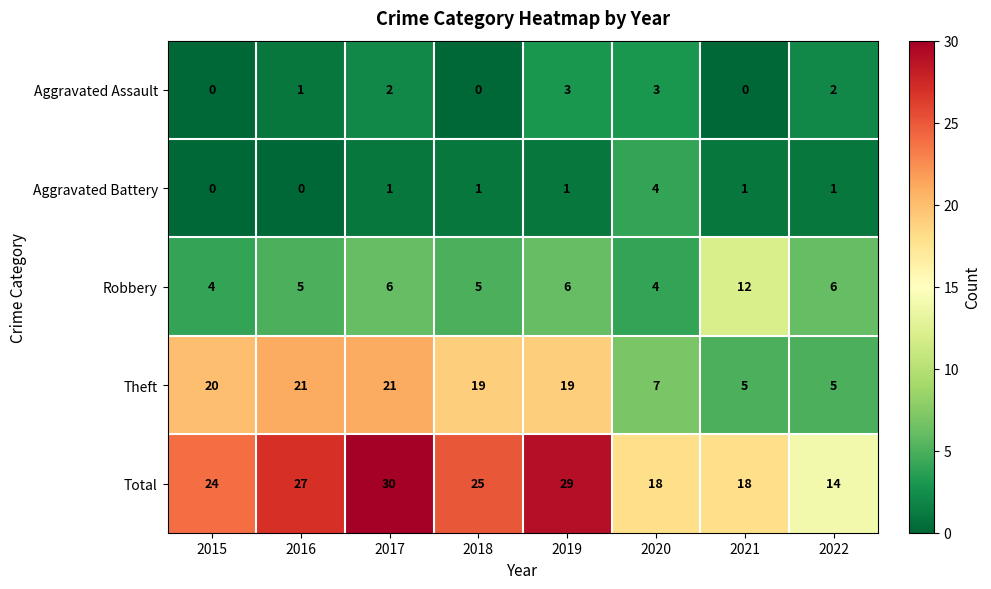

The Aggravated Battery series shows 0 at 2016. True or false?

True